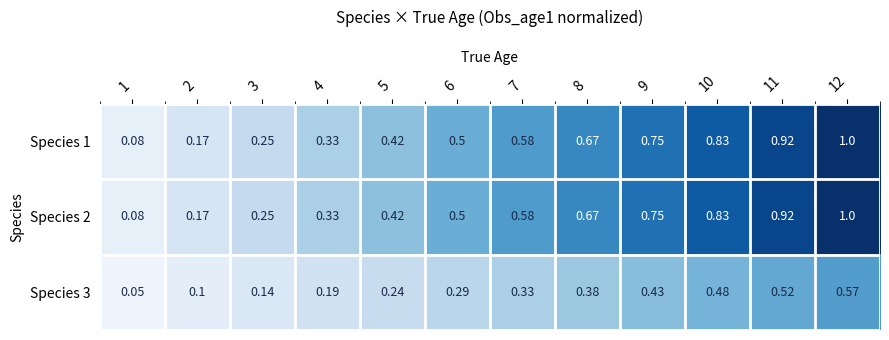

Is the value of Species 2 at 1 greater than the value of Species 3 at 6?

No